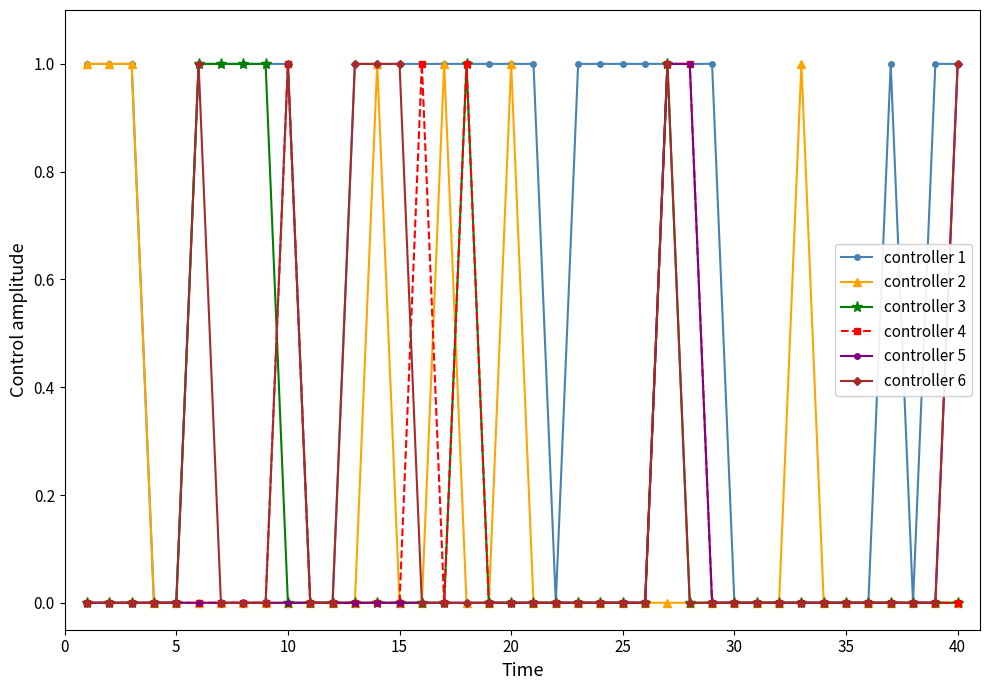

Count the number of categories in the chart.

40